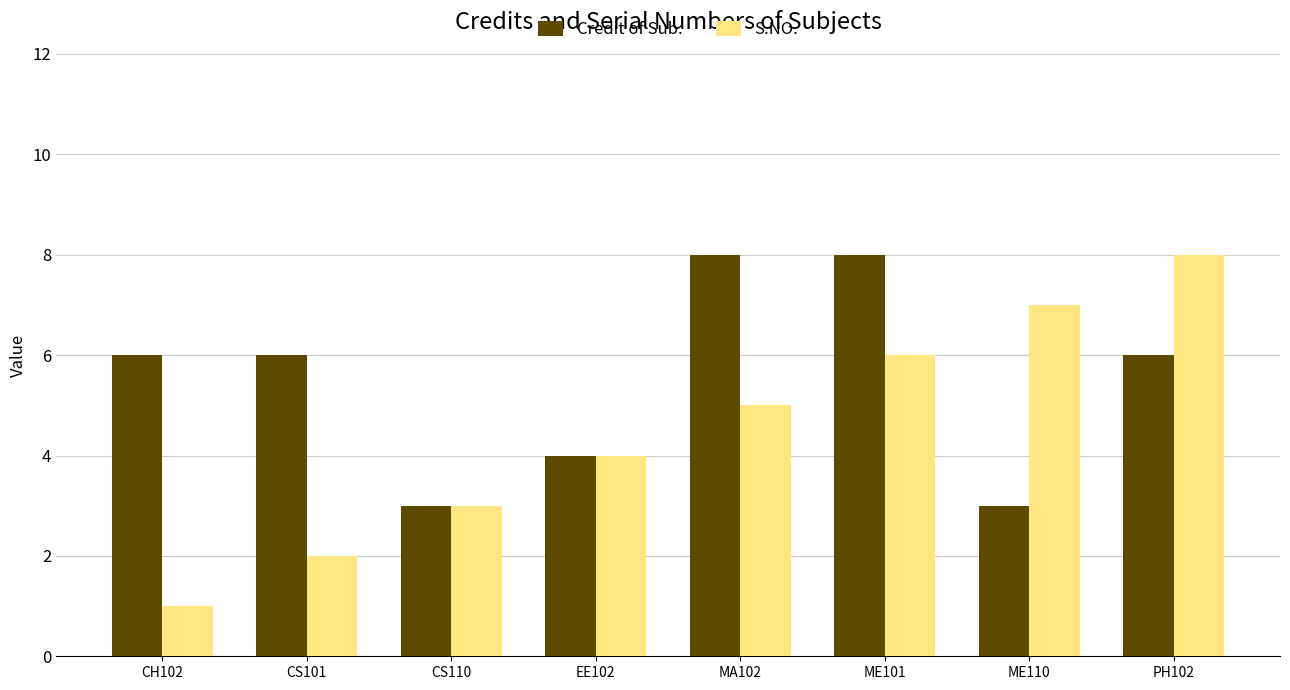

Rank the categories by S.NO. value from highest to lowest.

PH102, ME110, ME101, MA102, EE102, CS110, CS101, CH102